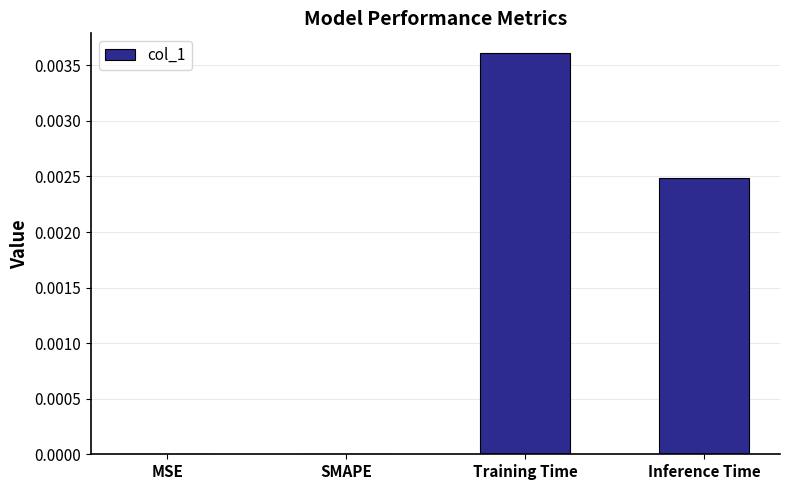

Is it true that the value at Inference Time is 0.0?

True